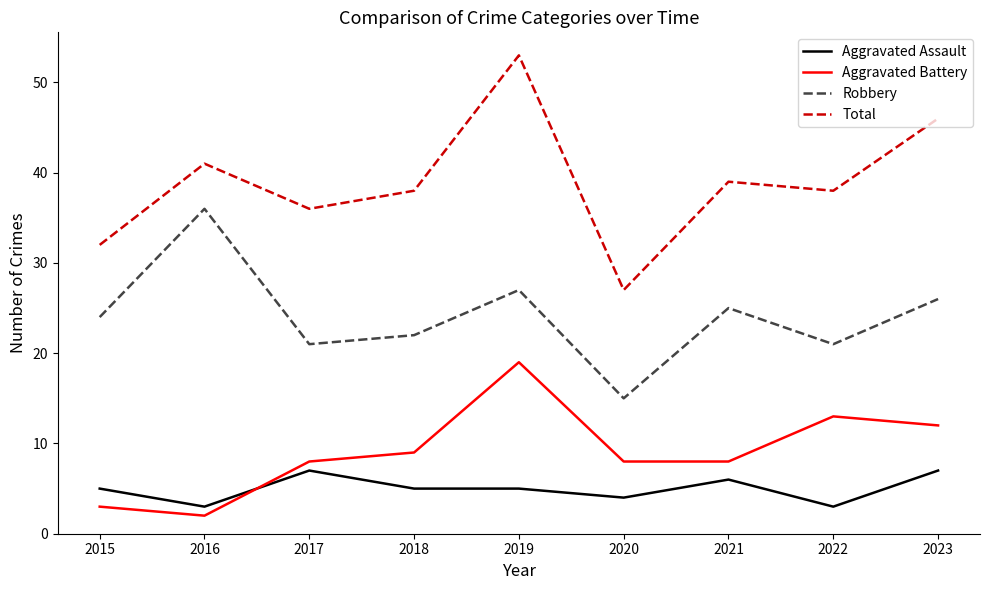

Between 2015 and 2020, which series saw the biggest shift?

Robbery